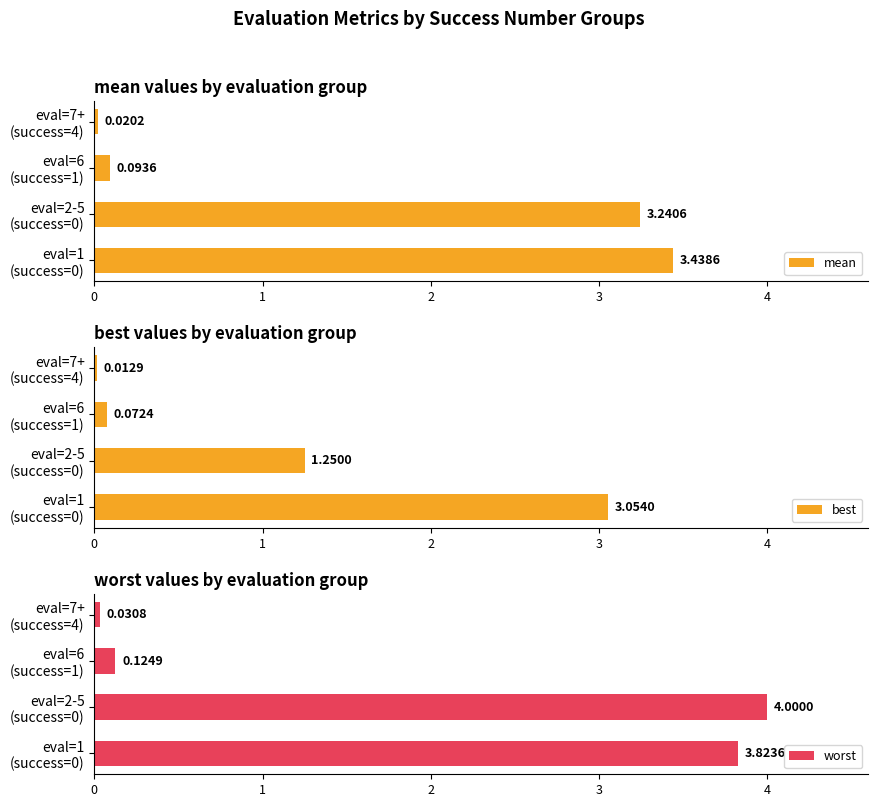

What is the average value of the mean series?

1.7